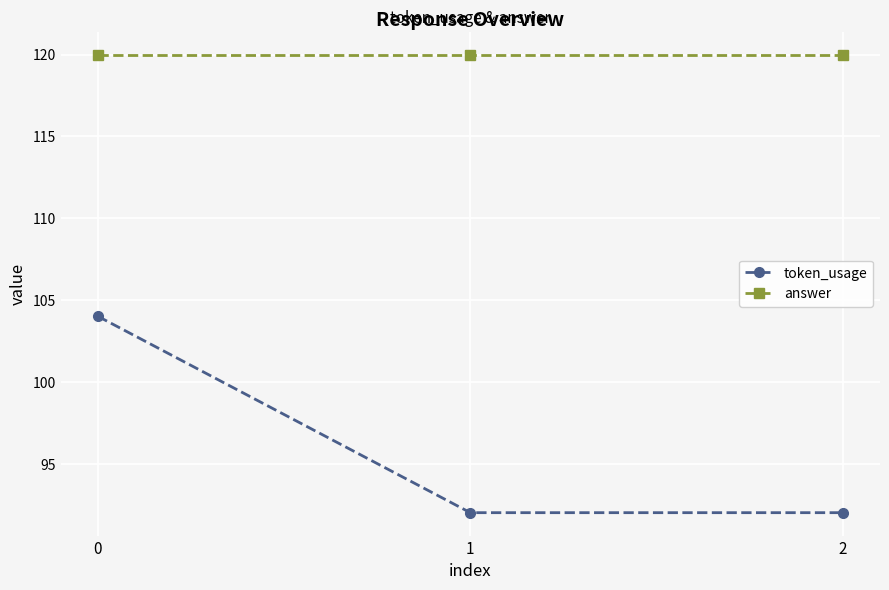

What is the average value of the answer series?

120